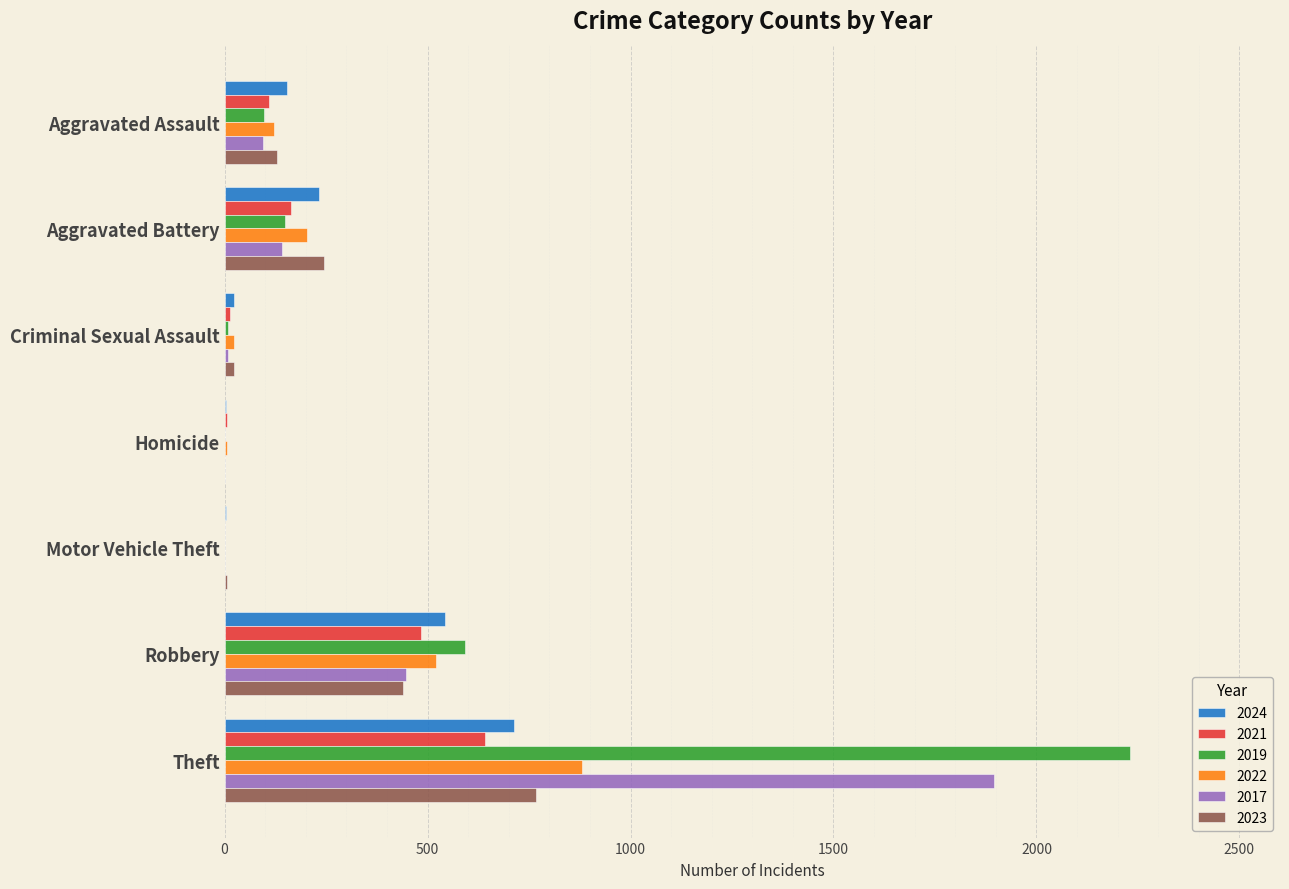

Is it true that 2021 equals 110 at Aggravated Assault?

True